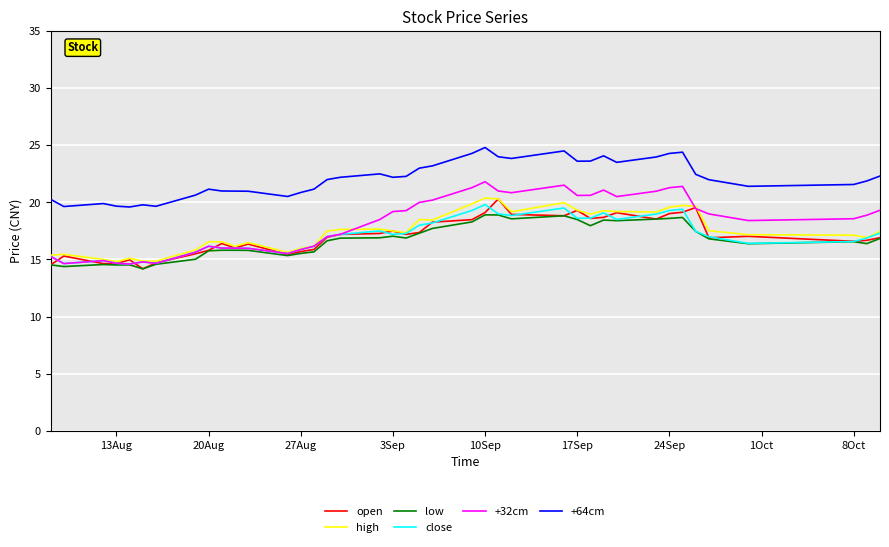

Which series has the largest total across all categories?

+64cm